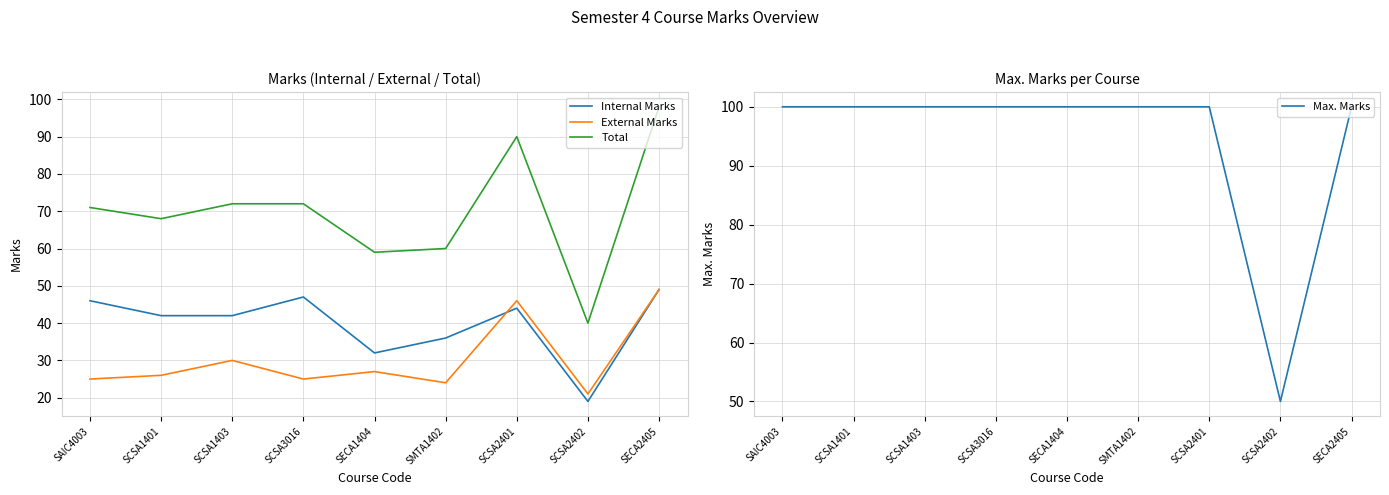

What are all the series names shown in the legend?

Internal Marks, External Marks, Total, Max. Marks